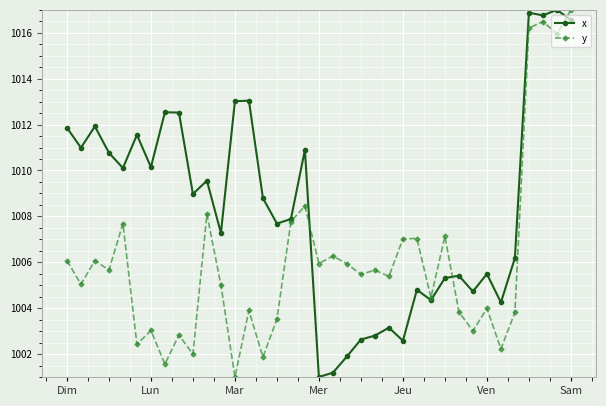

Which series has the largest total across all categories?

x